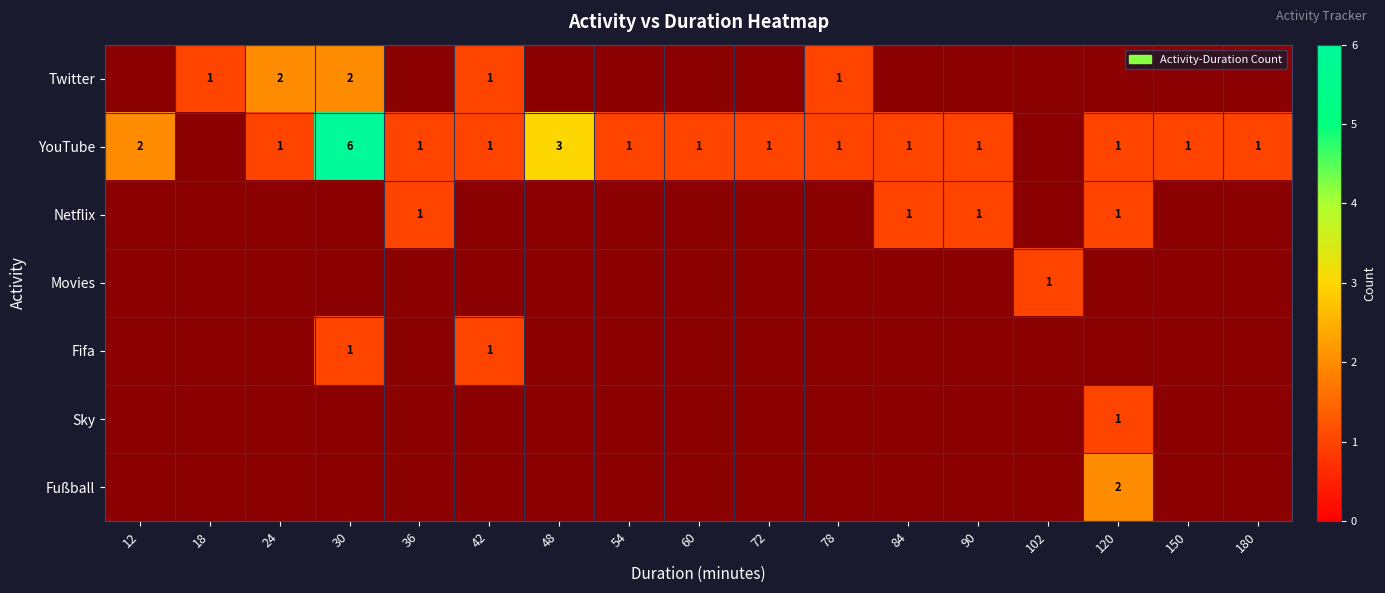

The value of YouTube at 78 is 1. True or false?

True